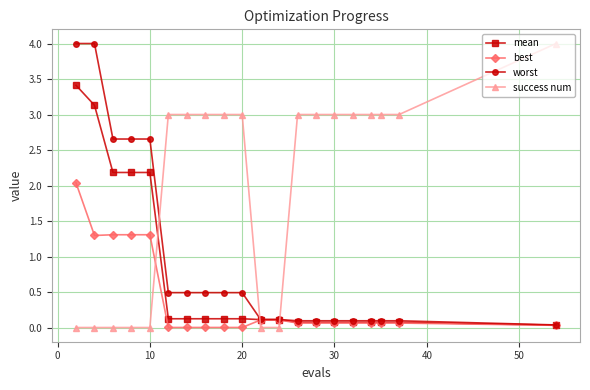

Rank the series by their average value, from highest to lowest.

success num, worst, mean, best